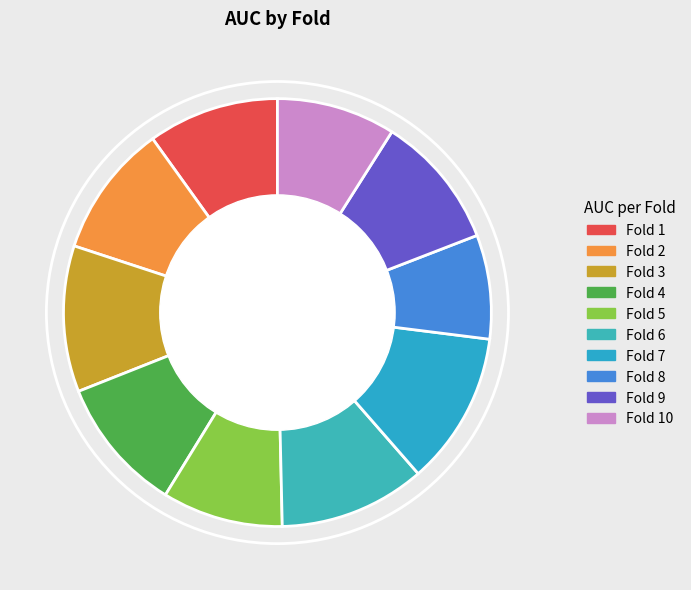

Does any single category account for the majority?

No